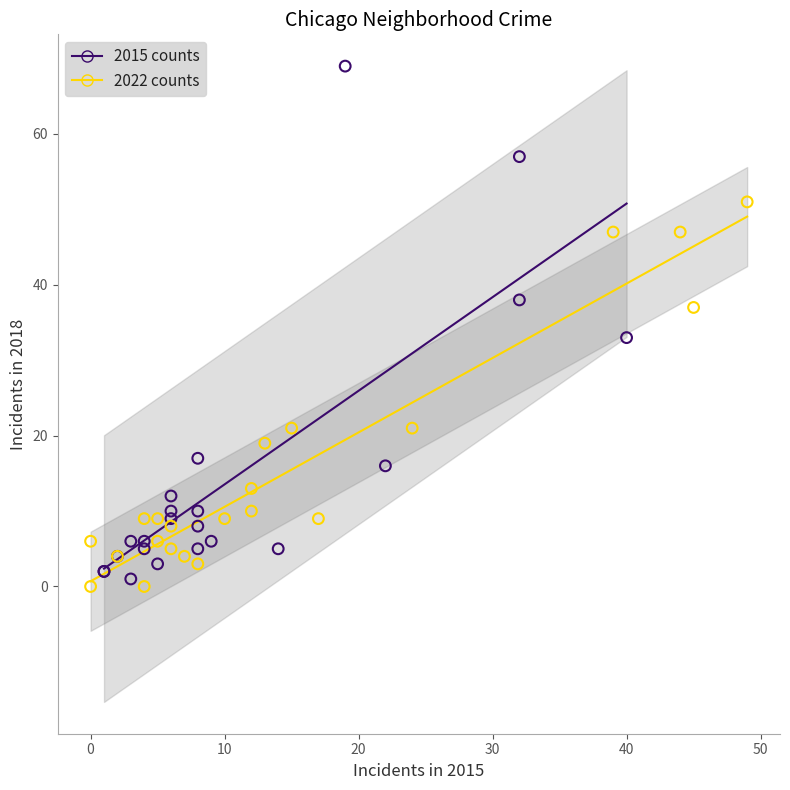

Which series reaches the maximum Y coordinate?

2015 counts